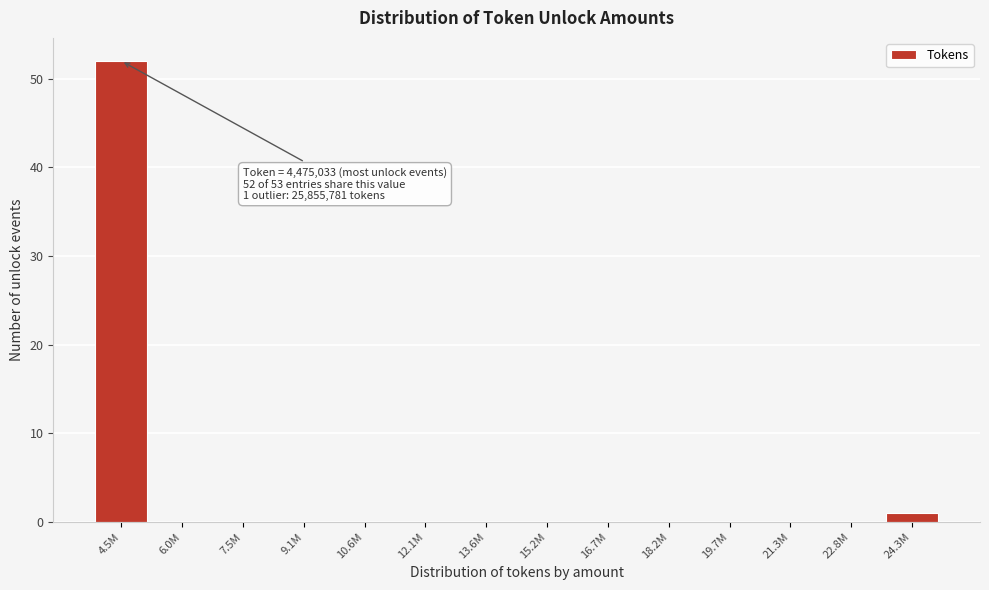

Reading left to right, list all the values displayed in this chart.

4.5M=52	6.0M=0	7.5M=0	9.1M=0	10.6M=0	12.1M=0	13.6M=0	15.2M=0	16.7M=0	18.2M=0	19.7M=0	21.3M=0	22.8M=0	24.3M=1